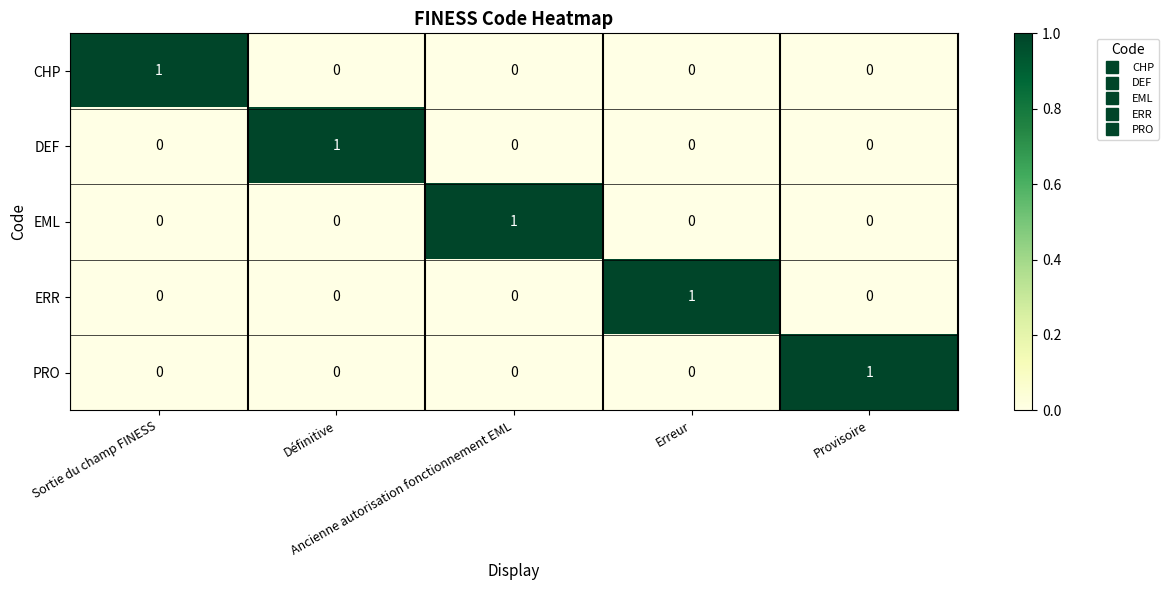

How many series are shown in this chart?

5